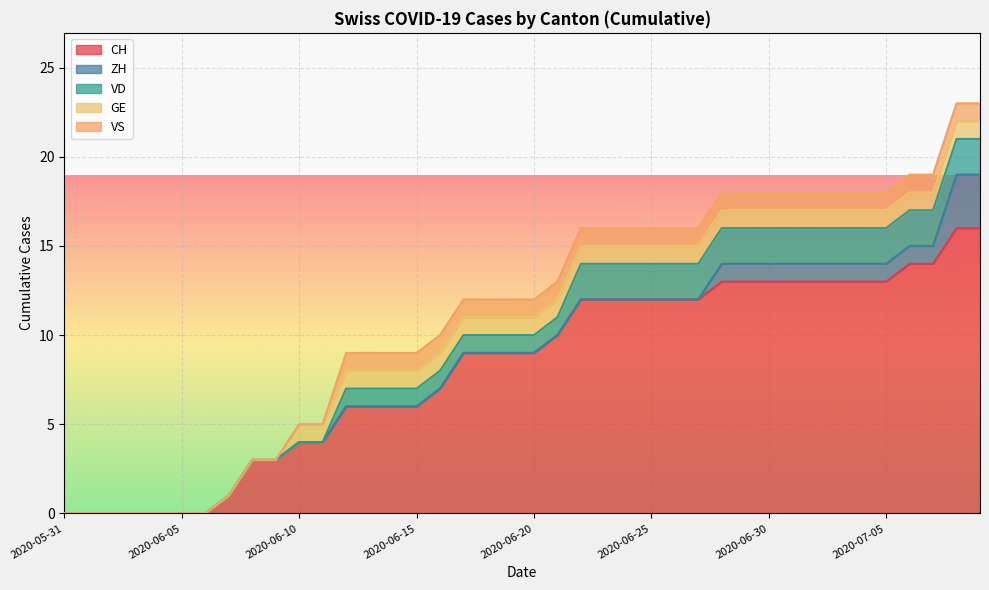

True or false: ZH and VS intersect in this chart.

False